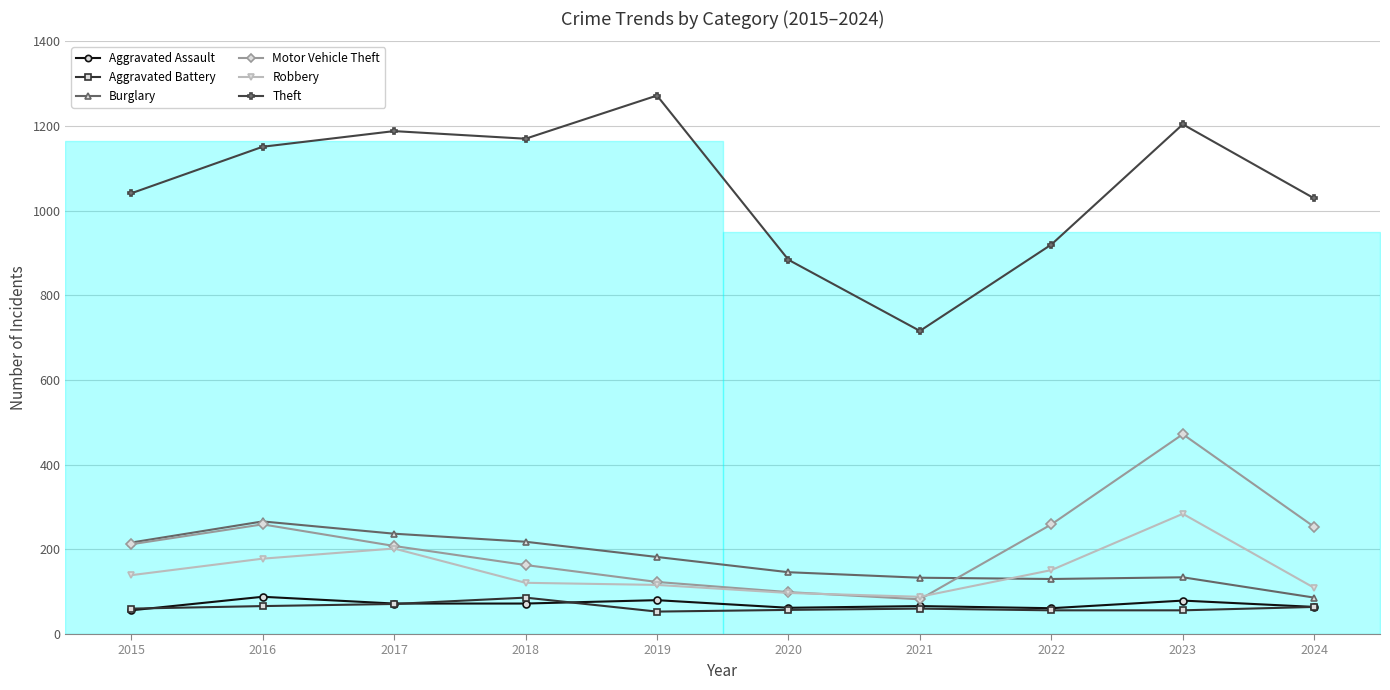

Does the chart display data point markers on the line(s)?

Yes